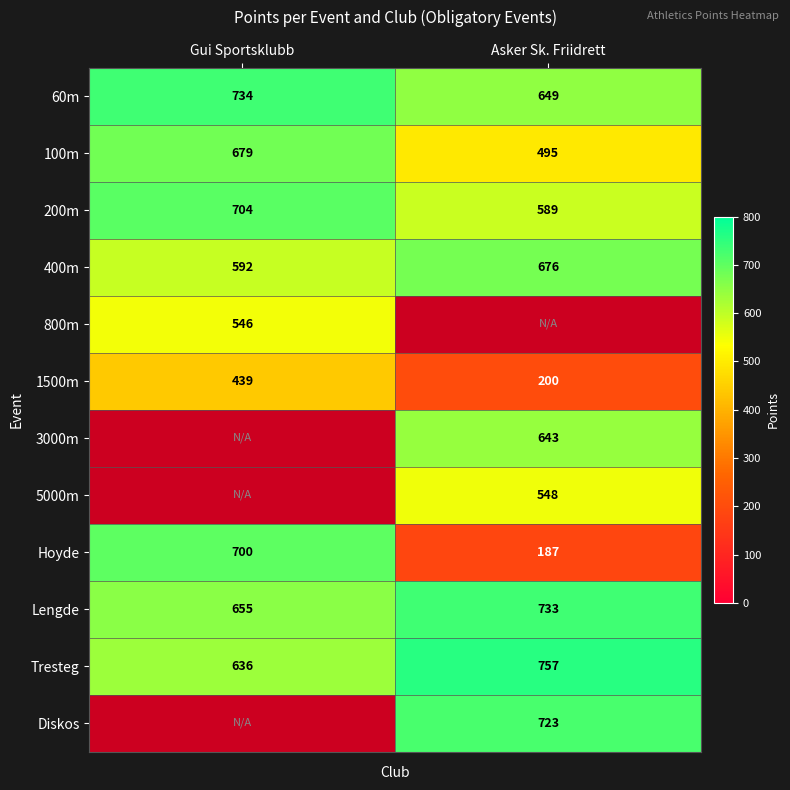

Which category has the highest value in the 100m series?

Gui Sportsklubb